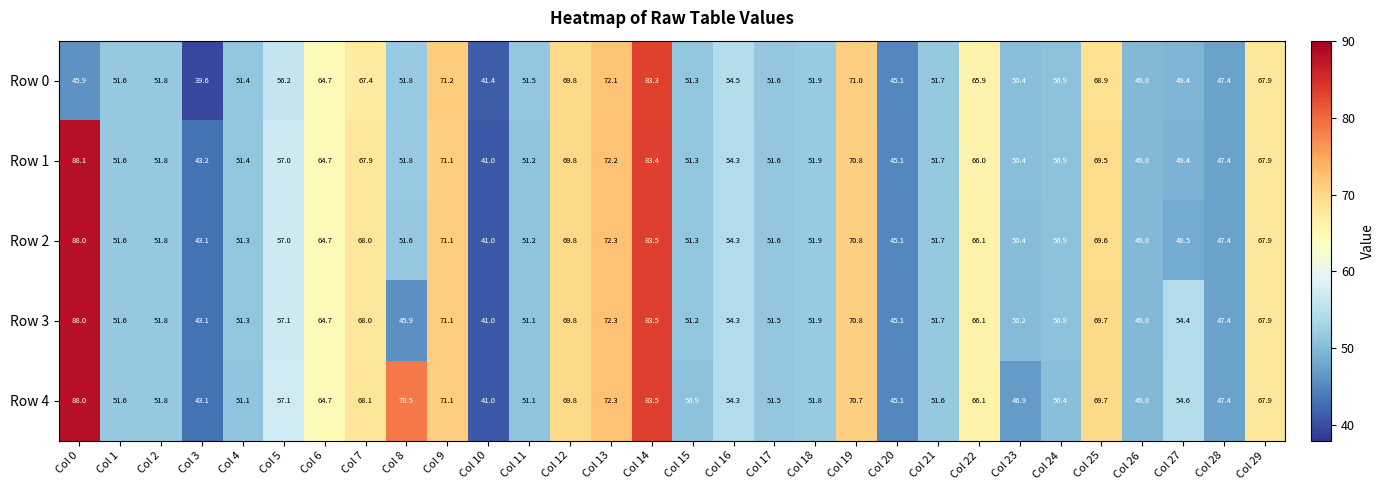

Is it true that Row 0 equals 20.0 at Col 12?

False